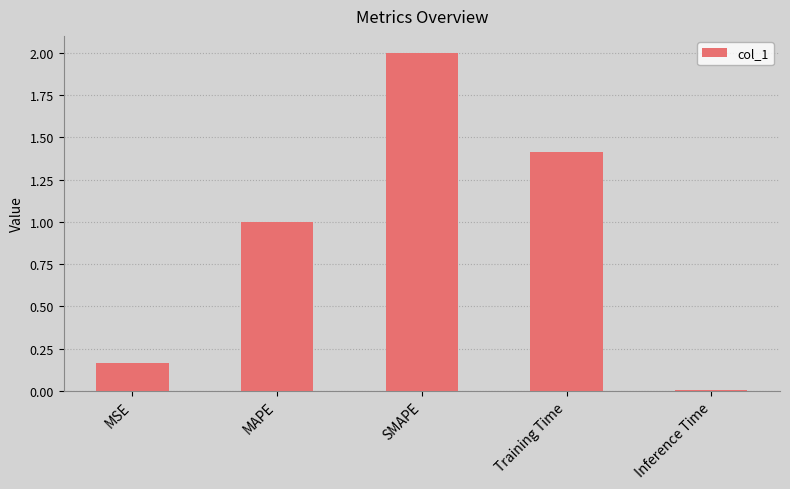

What is the value of the 3rd bar from the left?

2.0